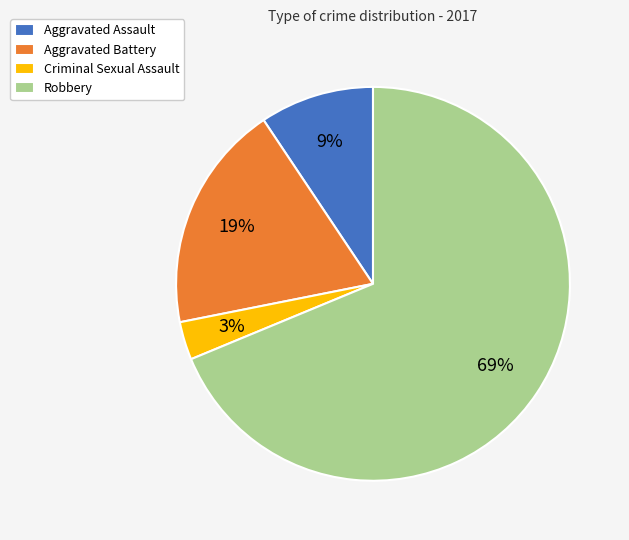

The Aggravated Battery slice represents 19% of the pie. True or false?

True